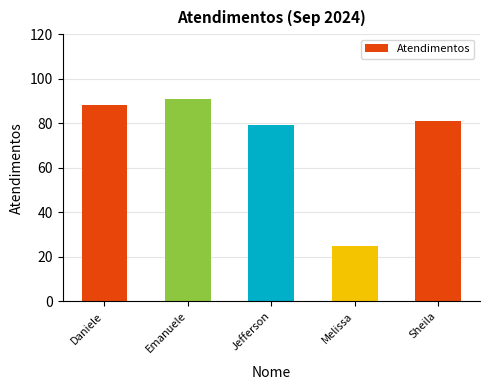

True or false: the data shows 57 at Daniele.

False